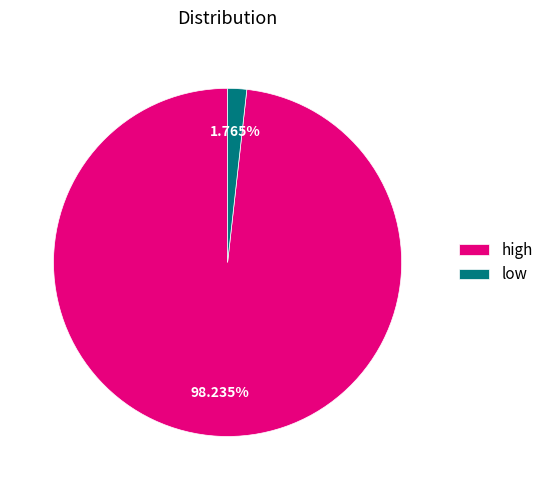

Is high the majority of the pie?

Yes